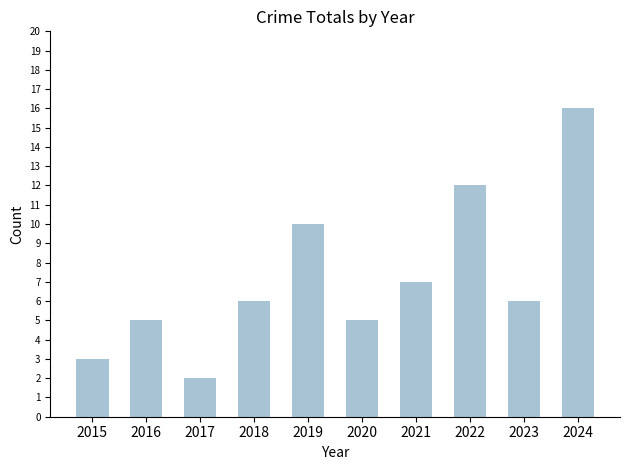

What is the difference between the values at 2021 and 2015?

4